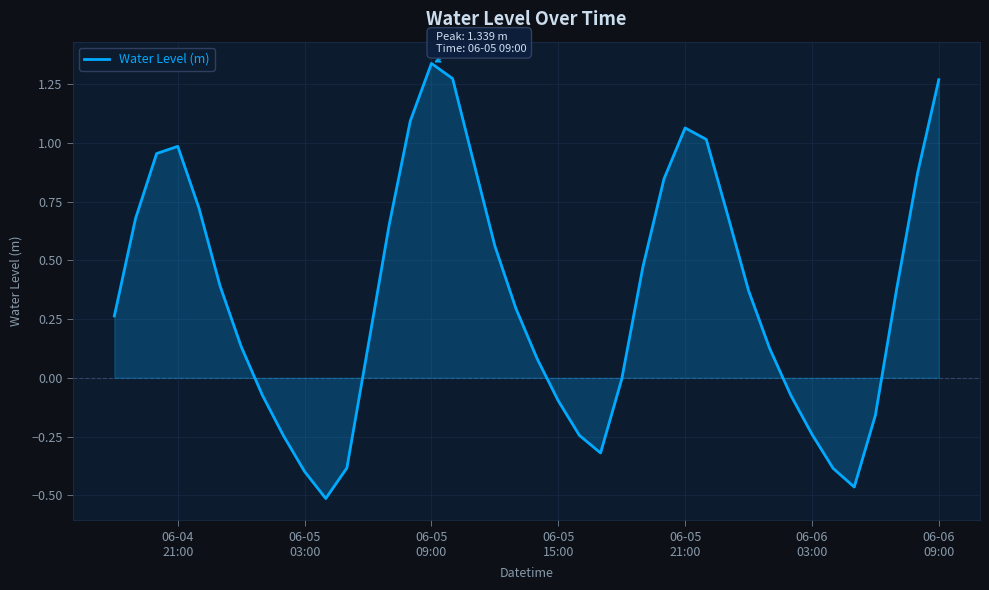

What is the difference between the maximum and minimum values?

1.9